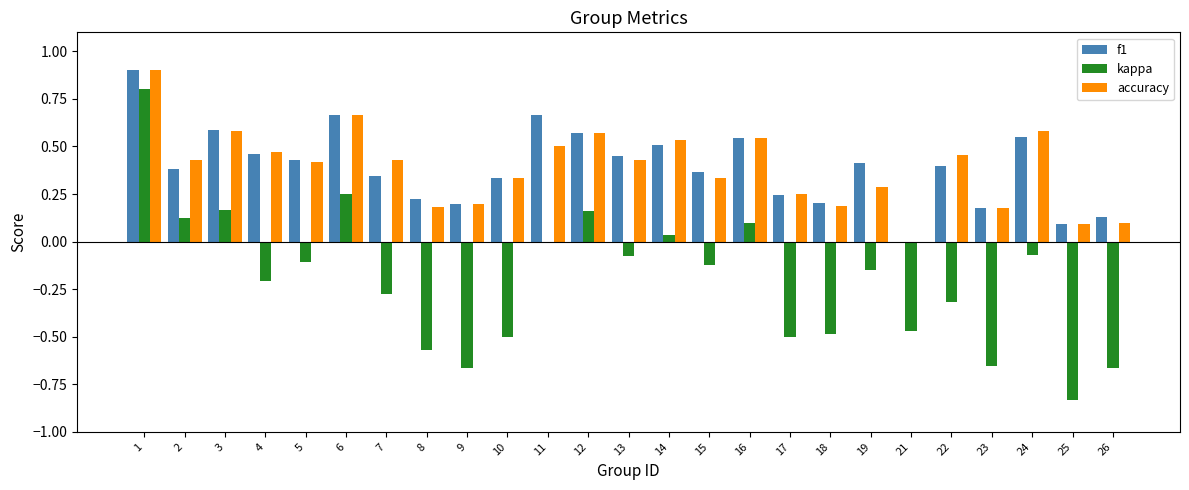

The value of kappa at 12 is 0.2. True or false?

True